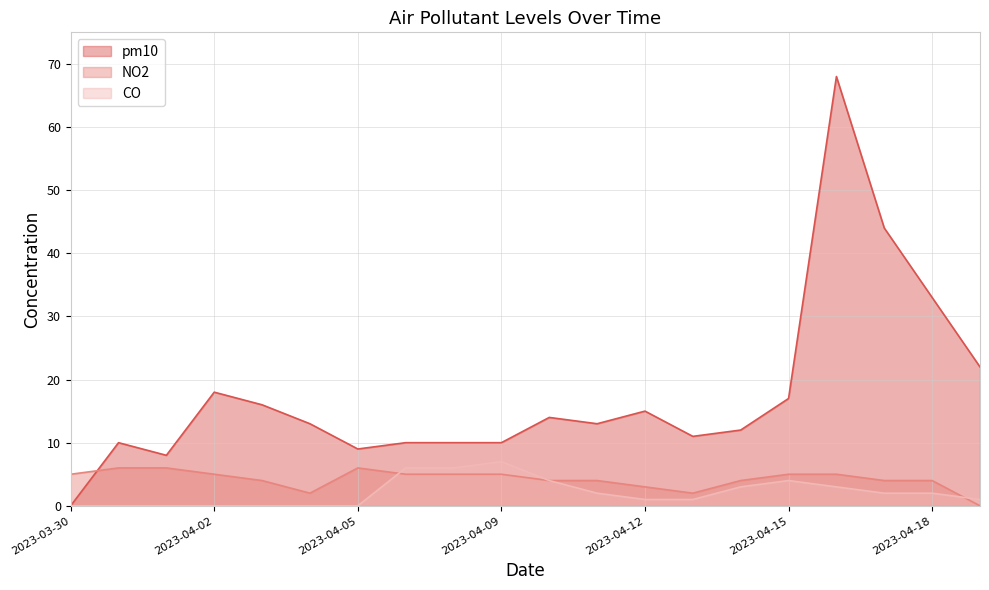

Which series has the largest total across all categories?

pm10